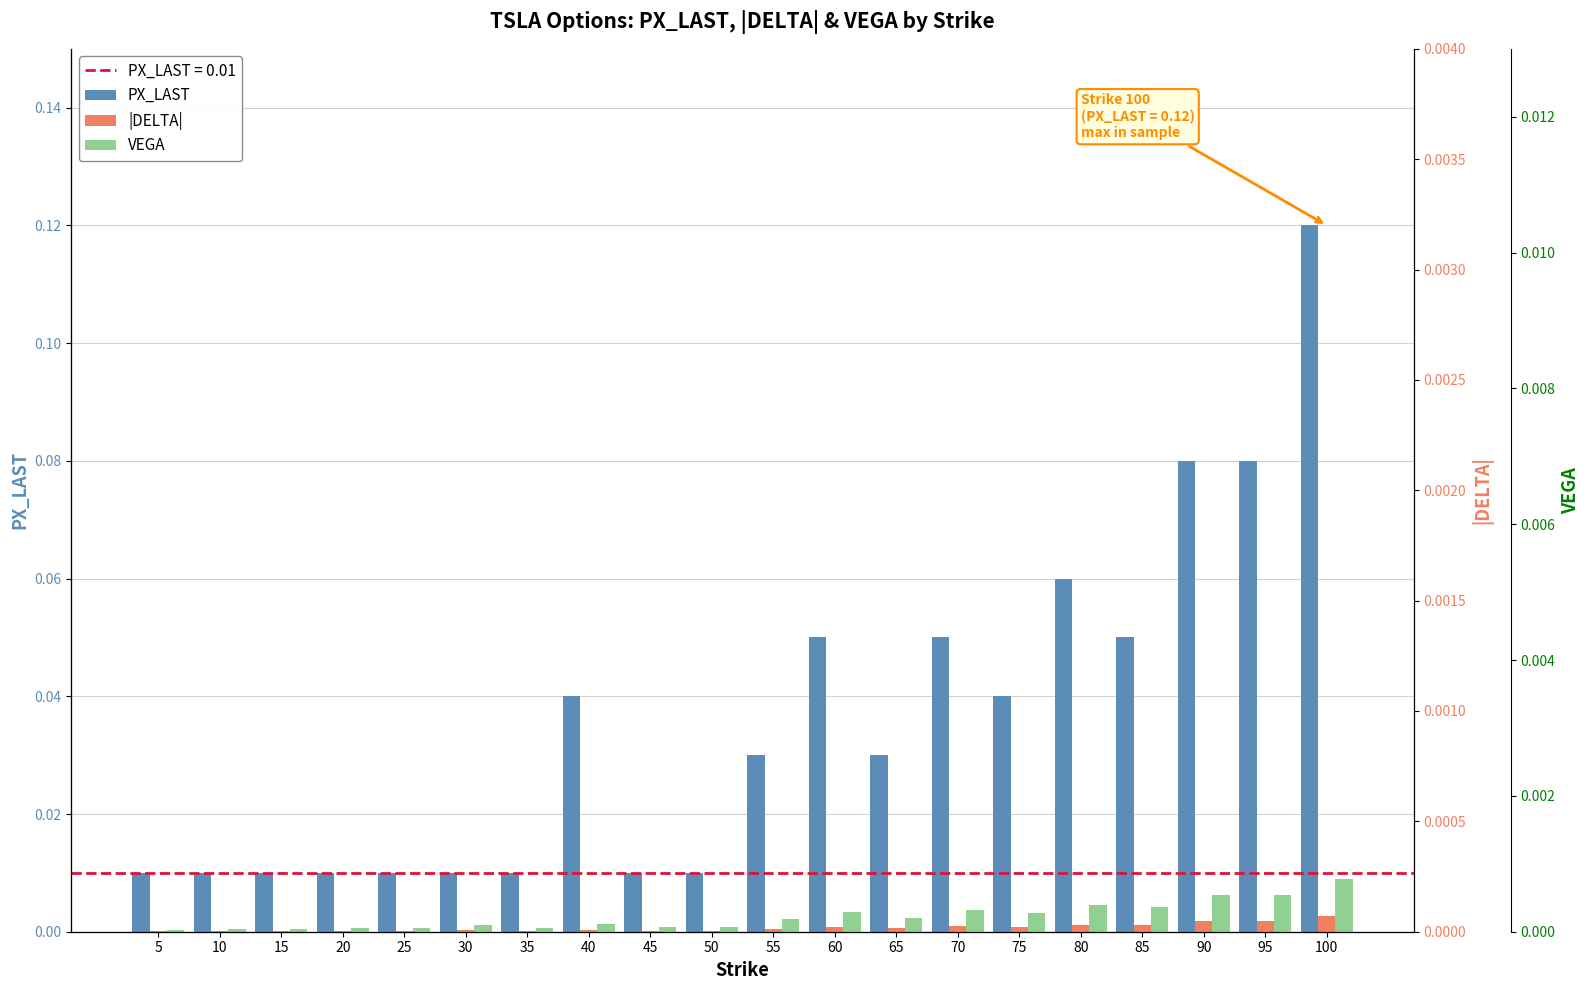

Which label corresponds to the smallest value in the chart?

5